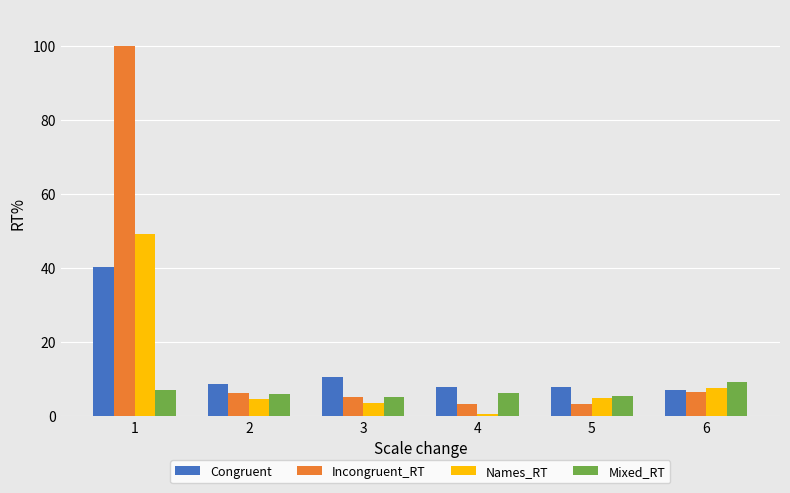

True or false: Congruent has a value of 13.5 at 4.

False